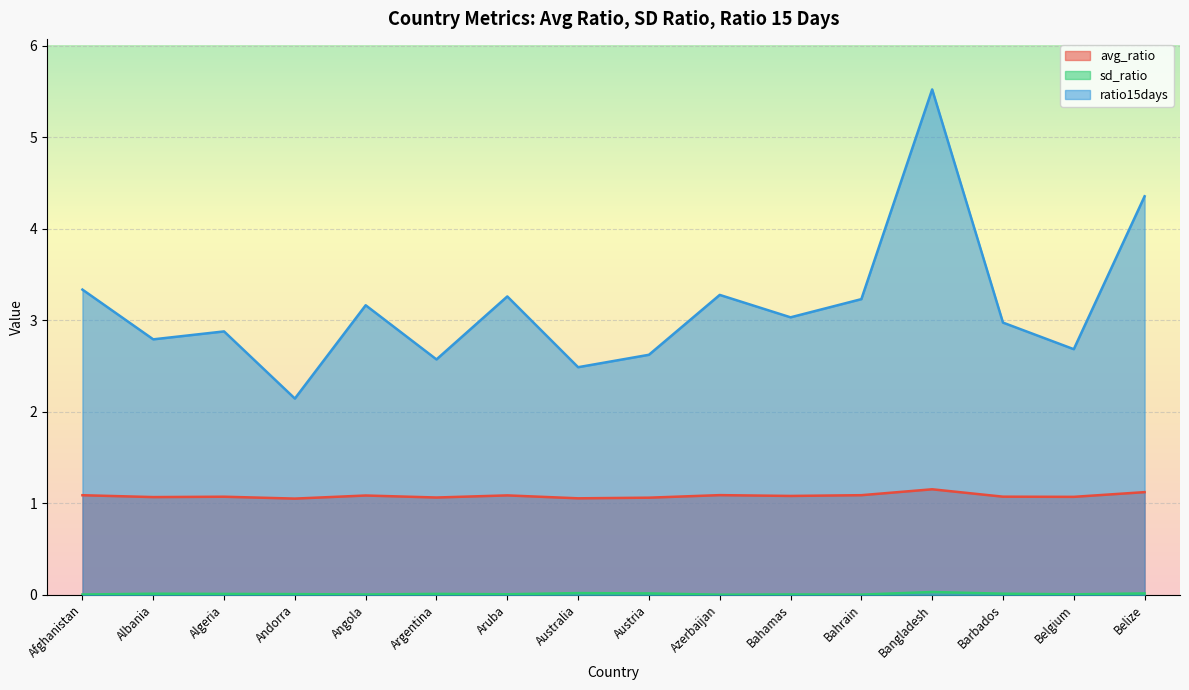

What is the average value of the avg_ratio series?

1.1